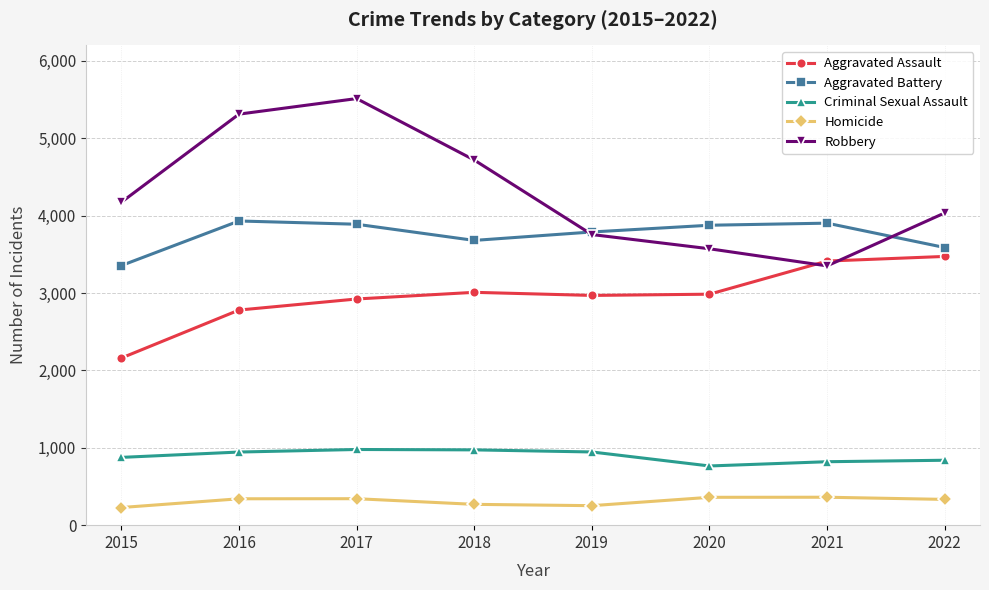

How many data points in Homicide are less than 341?

4